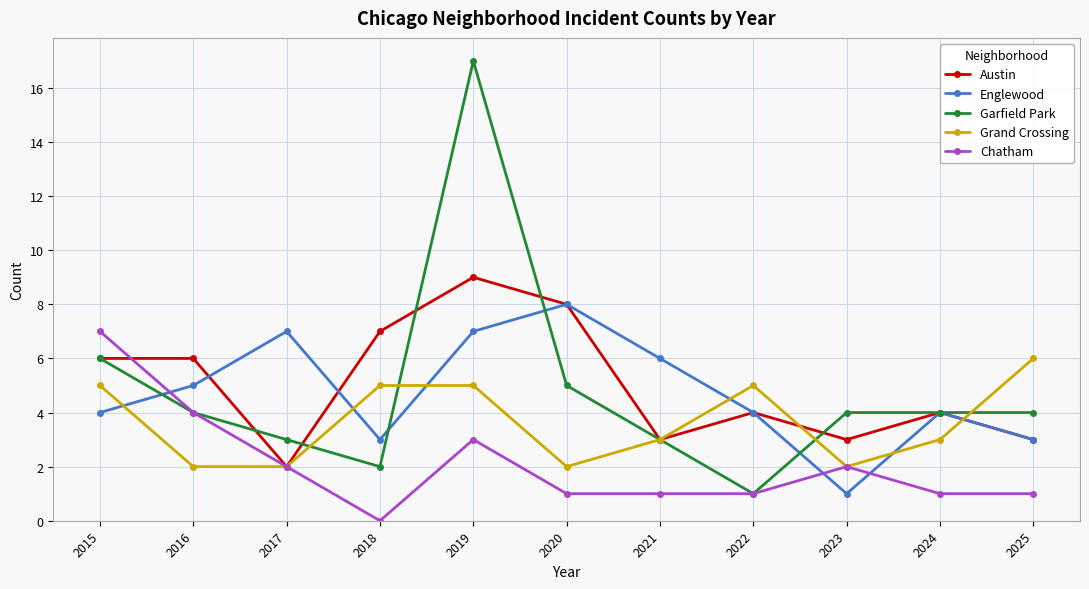

What is the average value of the Englewood series?

5